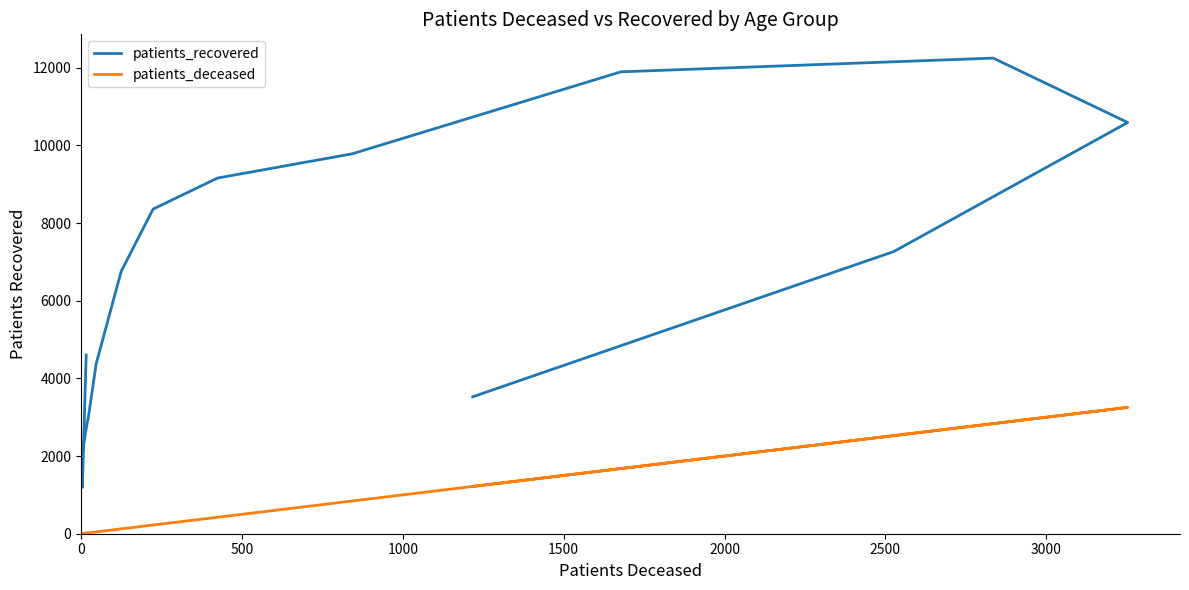

How many interior local valleys does the patients_deceased series have?

1